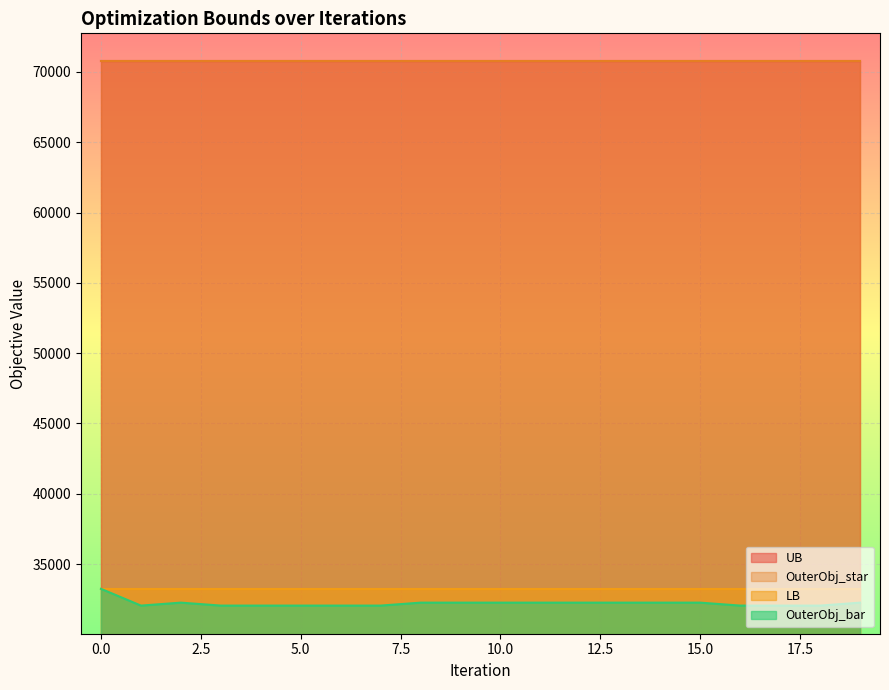

What is the difference between the highest and lowest values at 5?

38699.0